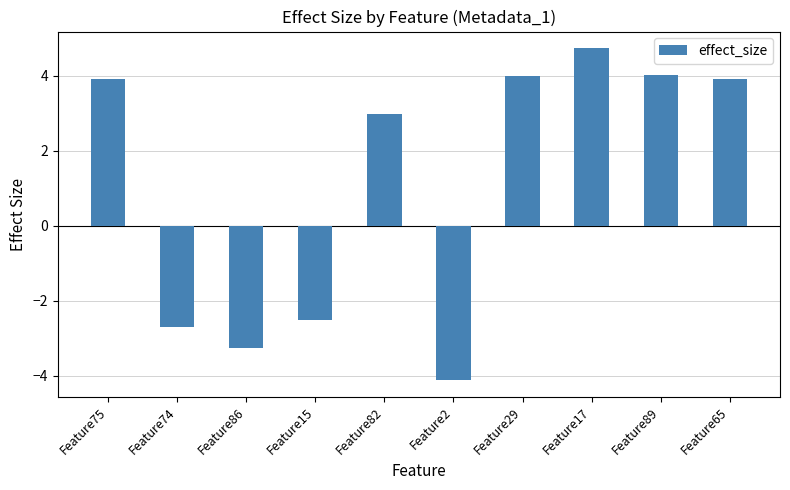

Count the number of categories in the chart.

10